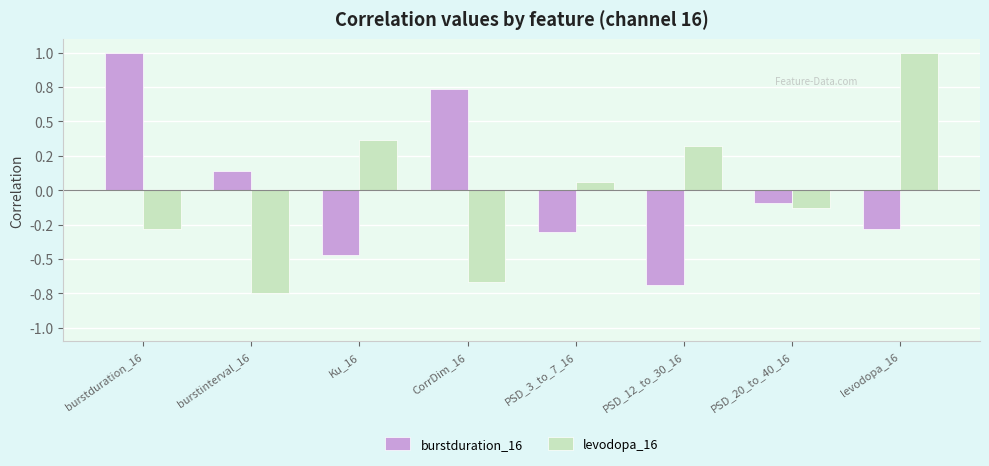

Which series has the widest spread of values?

levodopa_16